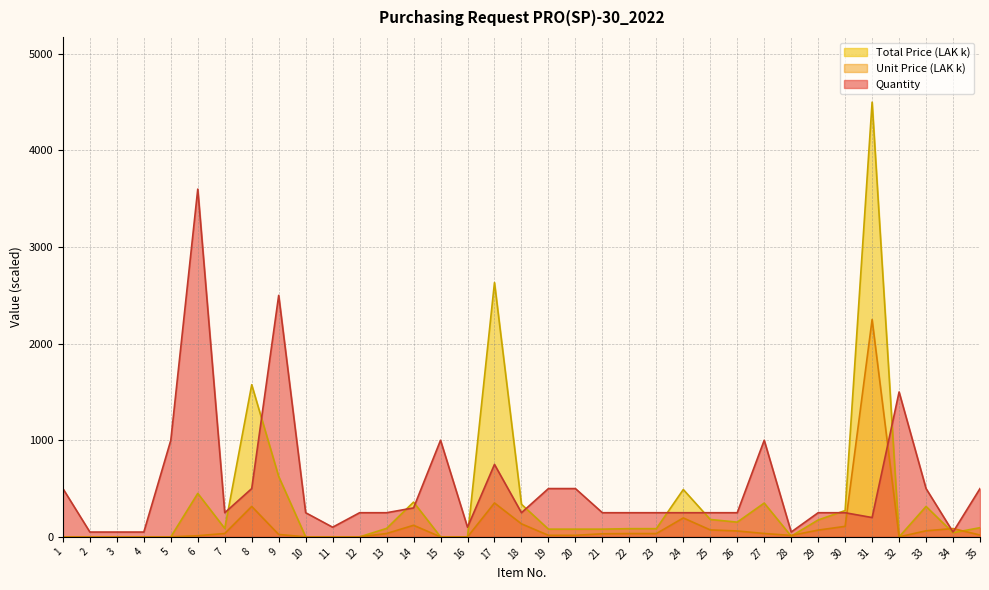

What is the maximum value for Quantity?

3600.0